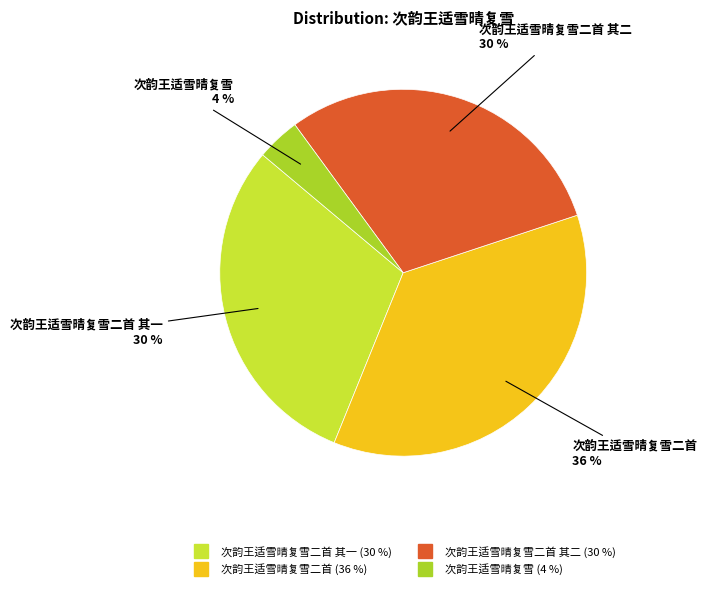

Does any single category account for the majority?

No